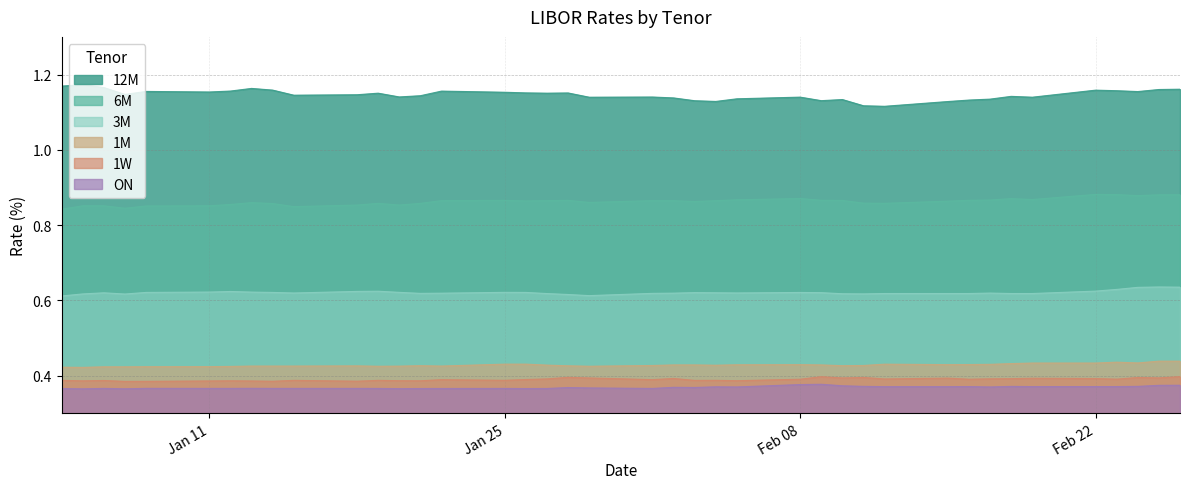

Between 2016-01-14 and 2016-01-22, which series saw the biggest shift?

6M